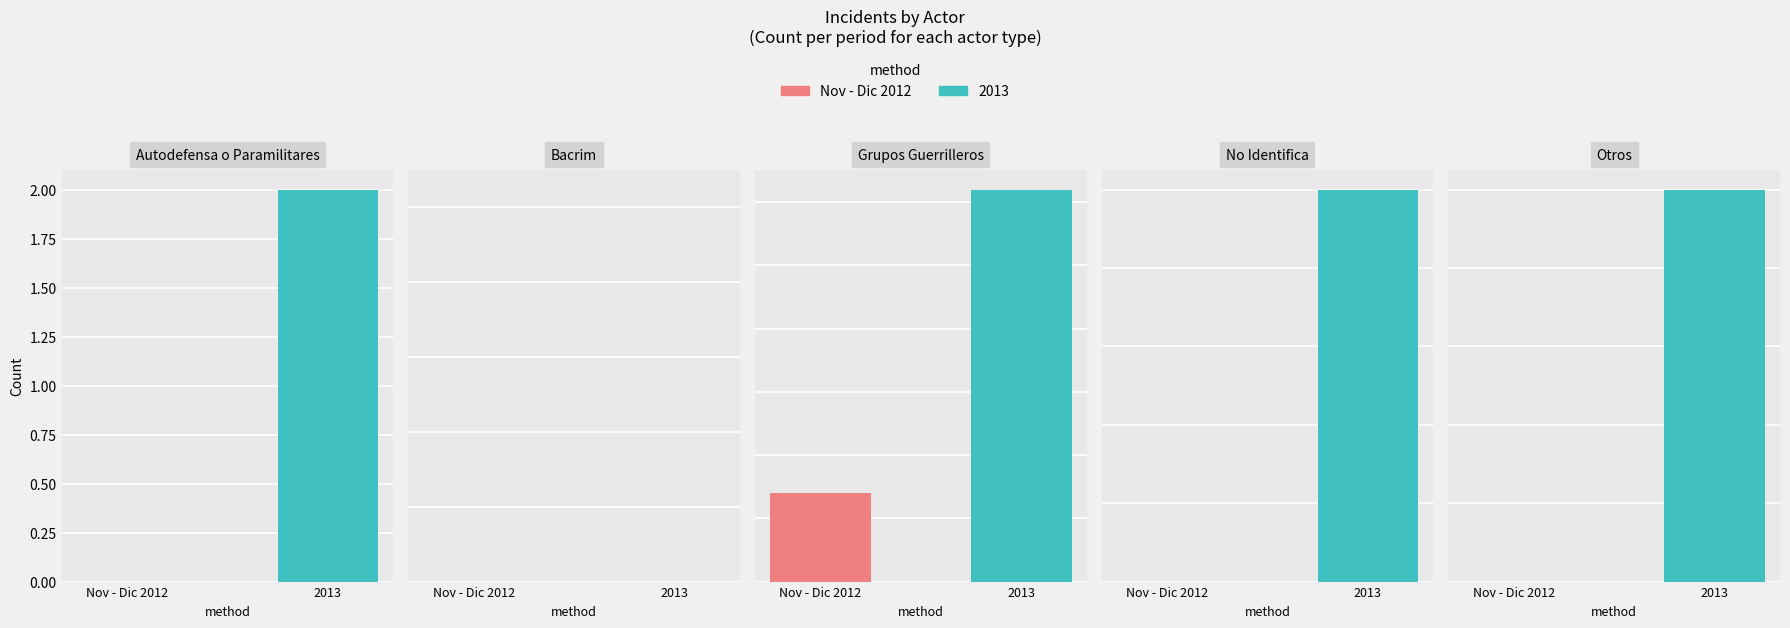

Reading left to right, what are all the values shown in this chart?

Nov - Dic 2012: 0	0	28	0	0
2013: 2	0	124	5	1